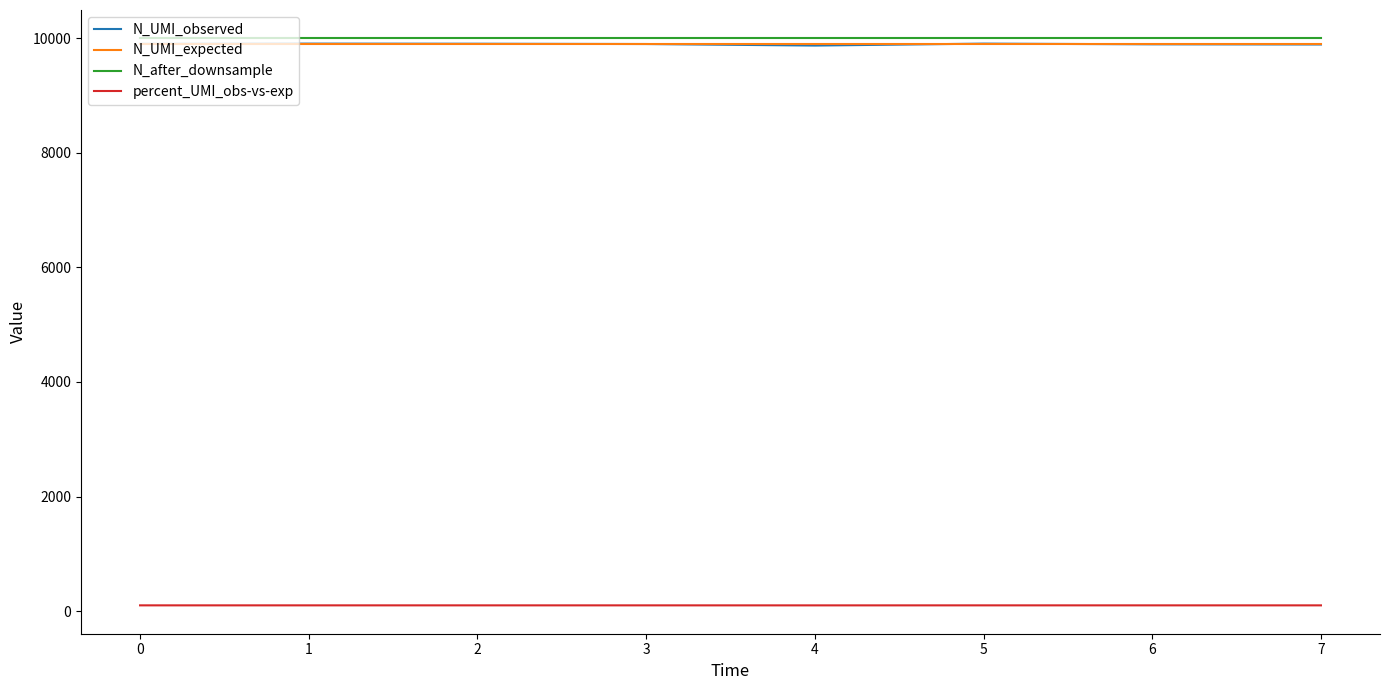

What is the smallest value displayed?

99.7